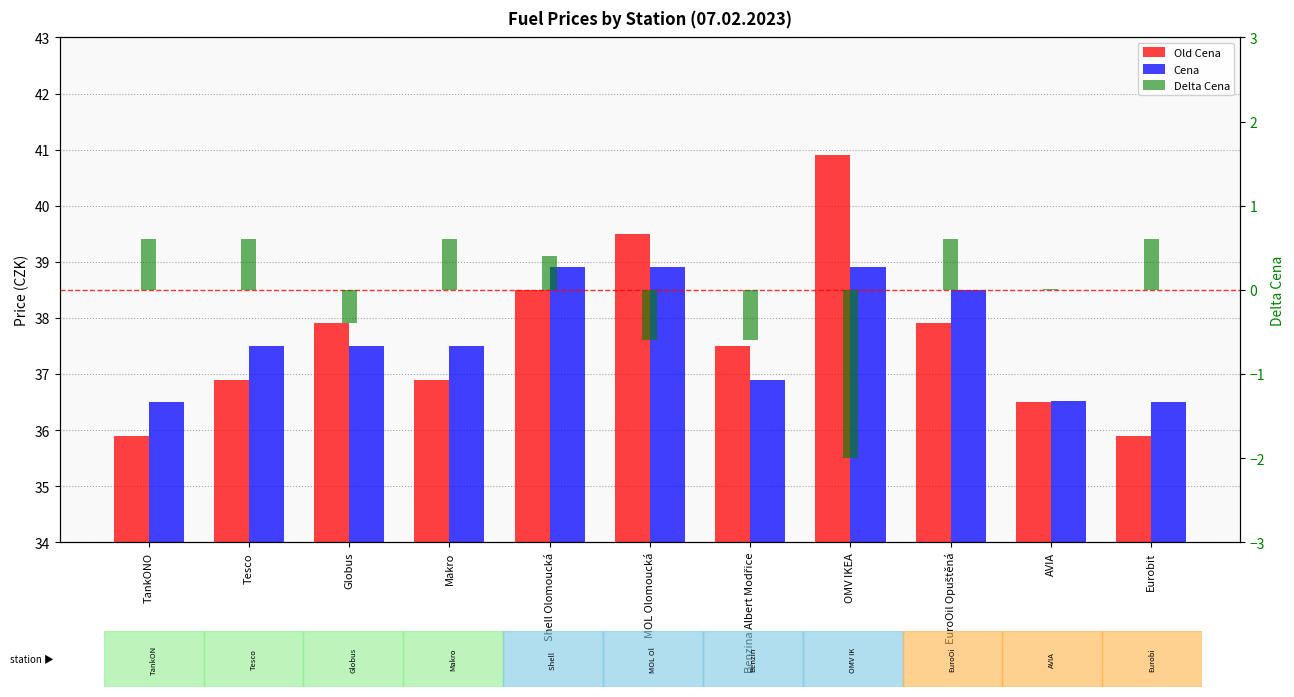

Which series has the widest spread of values?

Old Cena